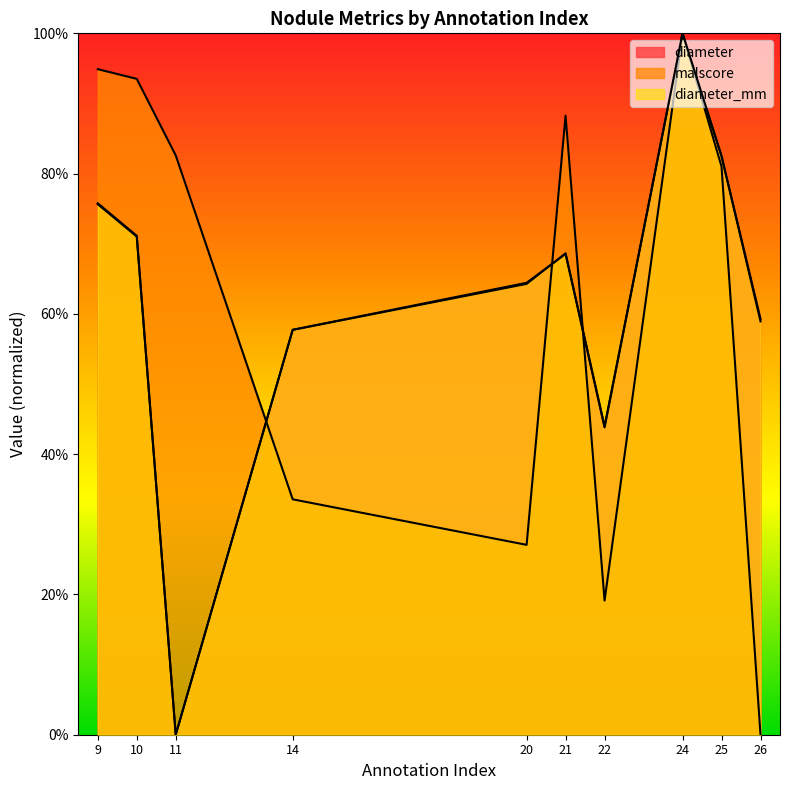

Which series has the largest total across all categories?

diameter